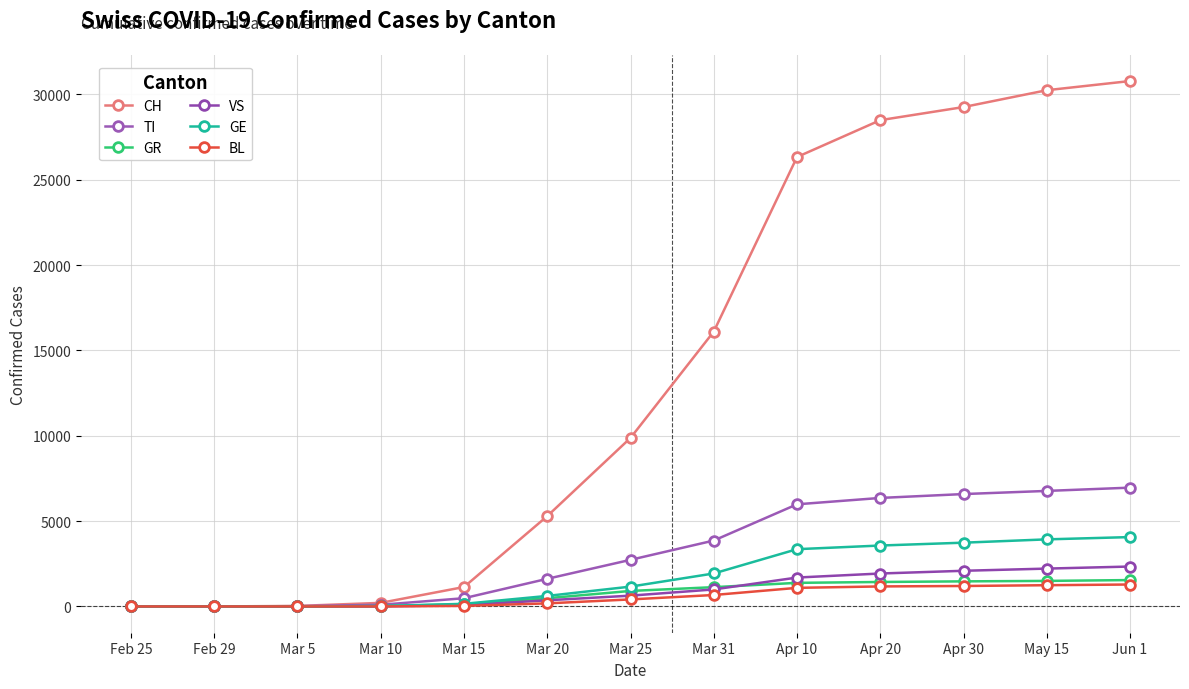

How many lines are shown in the chart?

6